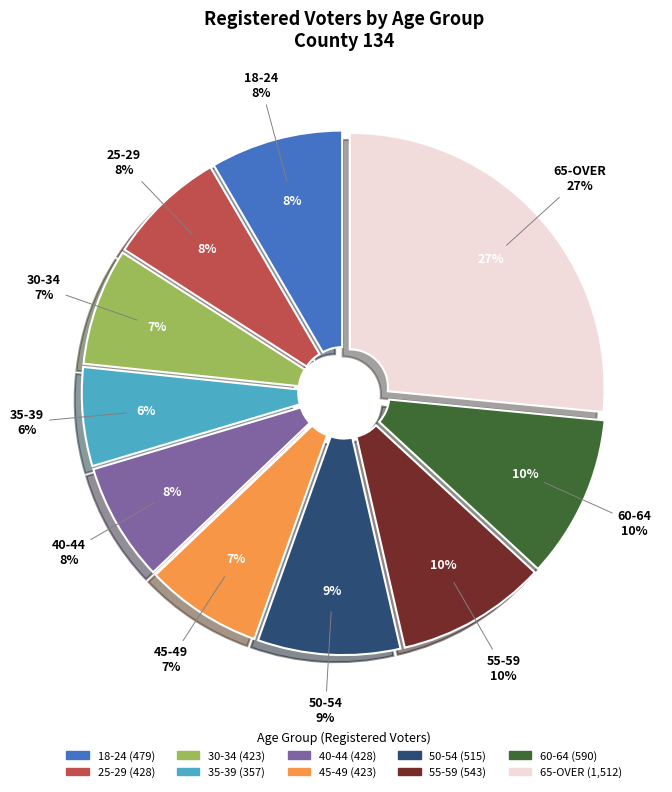

How many slices are in this pie chart?

10